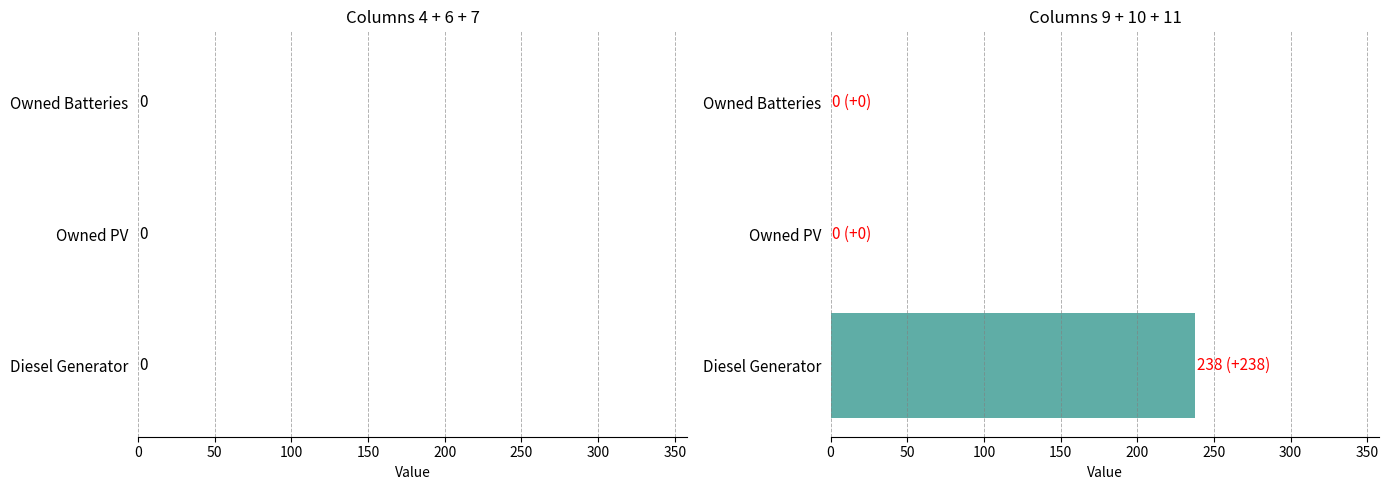

Which has a higher value, Owned Batteries or Diesel Generator?

Diesel Generator